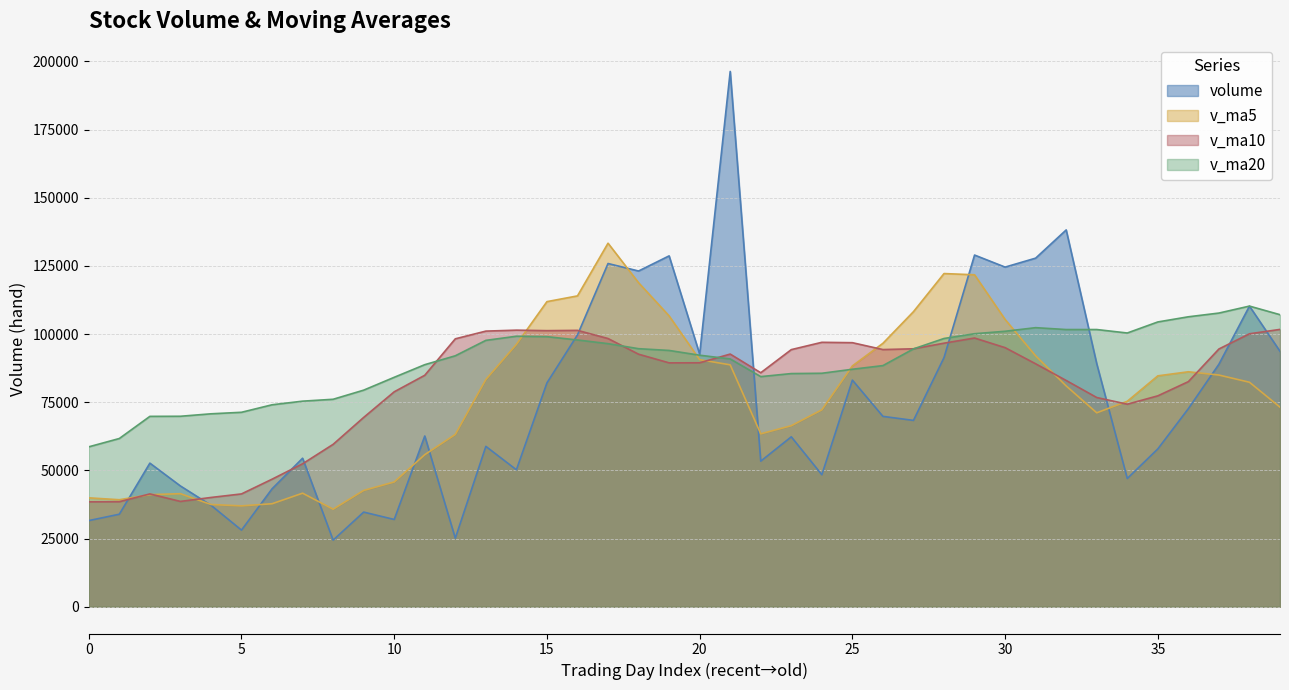

Which series has the largest total across all categories?

v_ma20